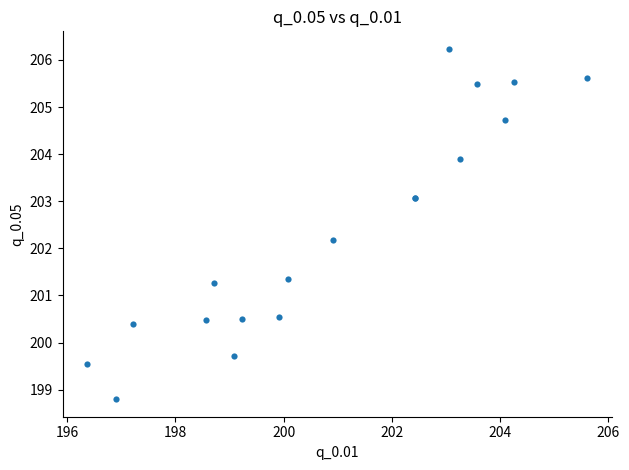

What Y value in the scatter plot is closest to 202?

202.2